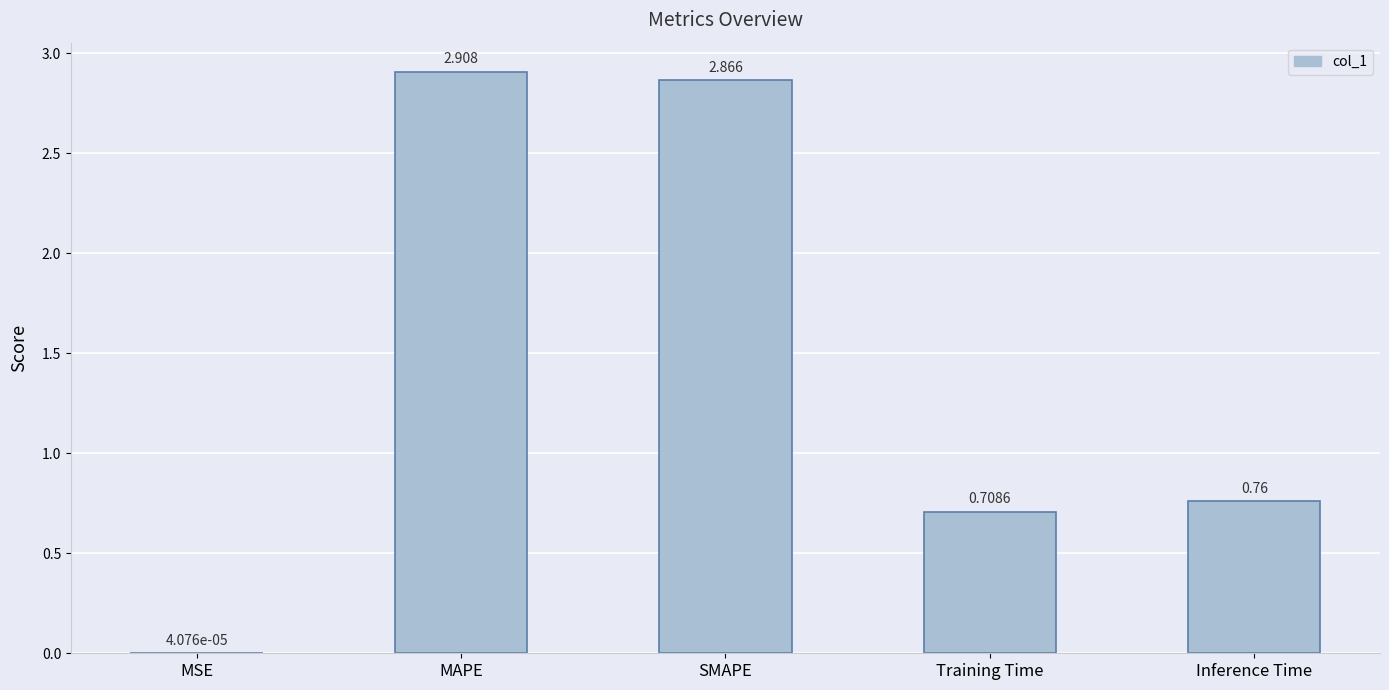

Between MAPE and Inference Time, which is larger?

MAPE